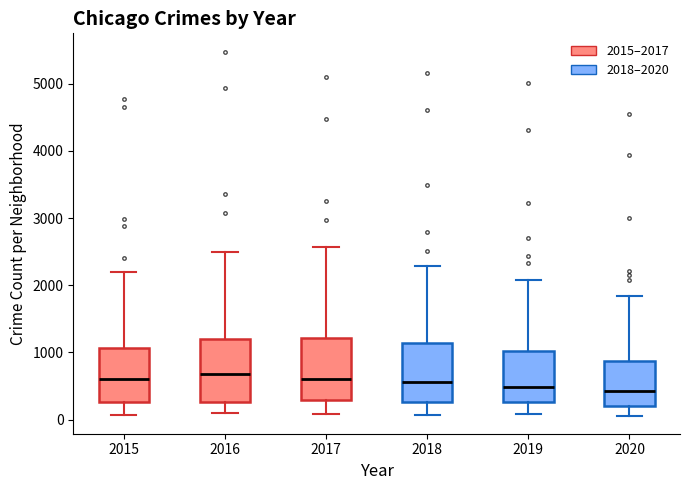

Where is the lower edge of the box at x = 2019 on the y-axis? The values are not printed on the chart, so give them approximately, as read against the axis.

300